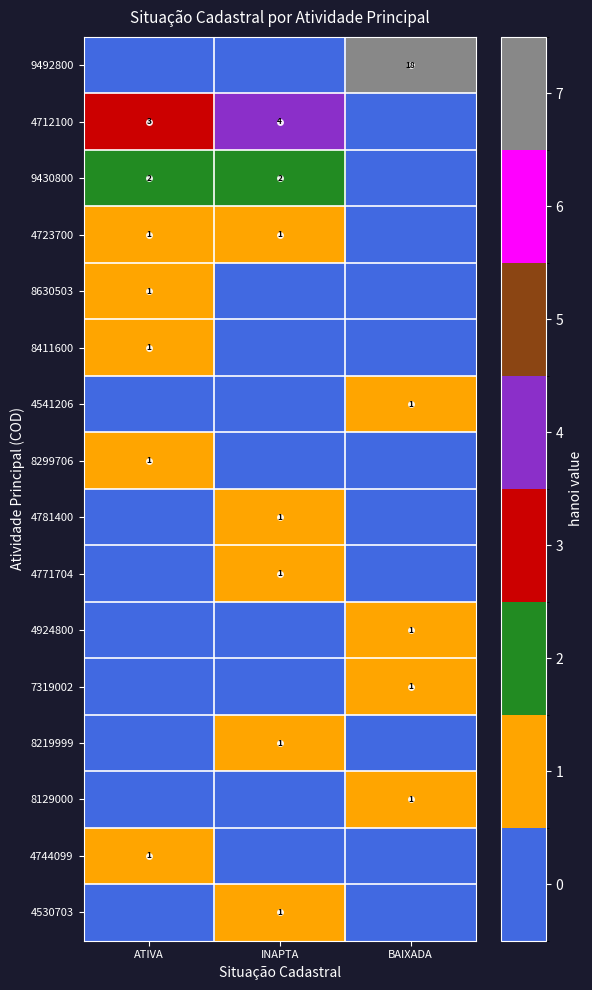

The 7319002 series shows 1 at BAIXADA. True or false?

True